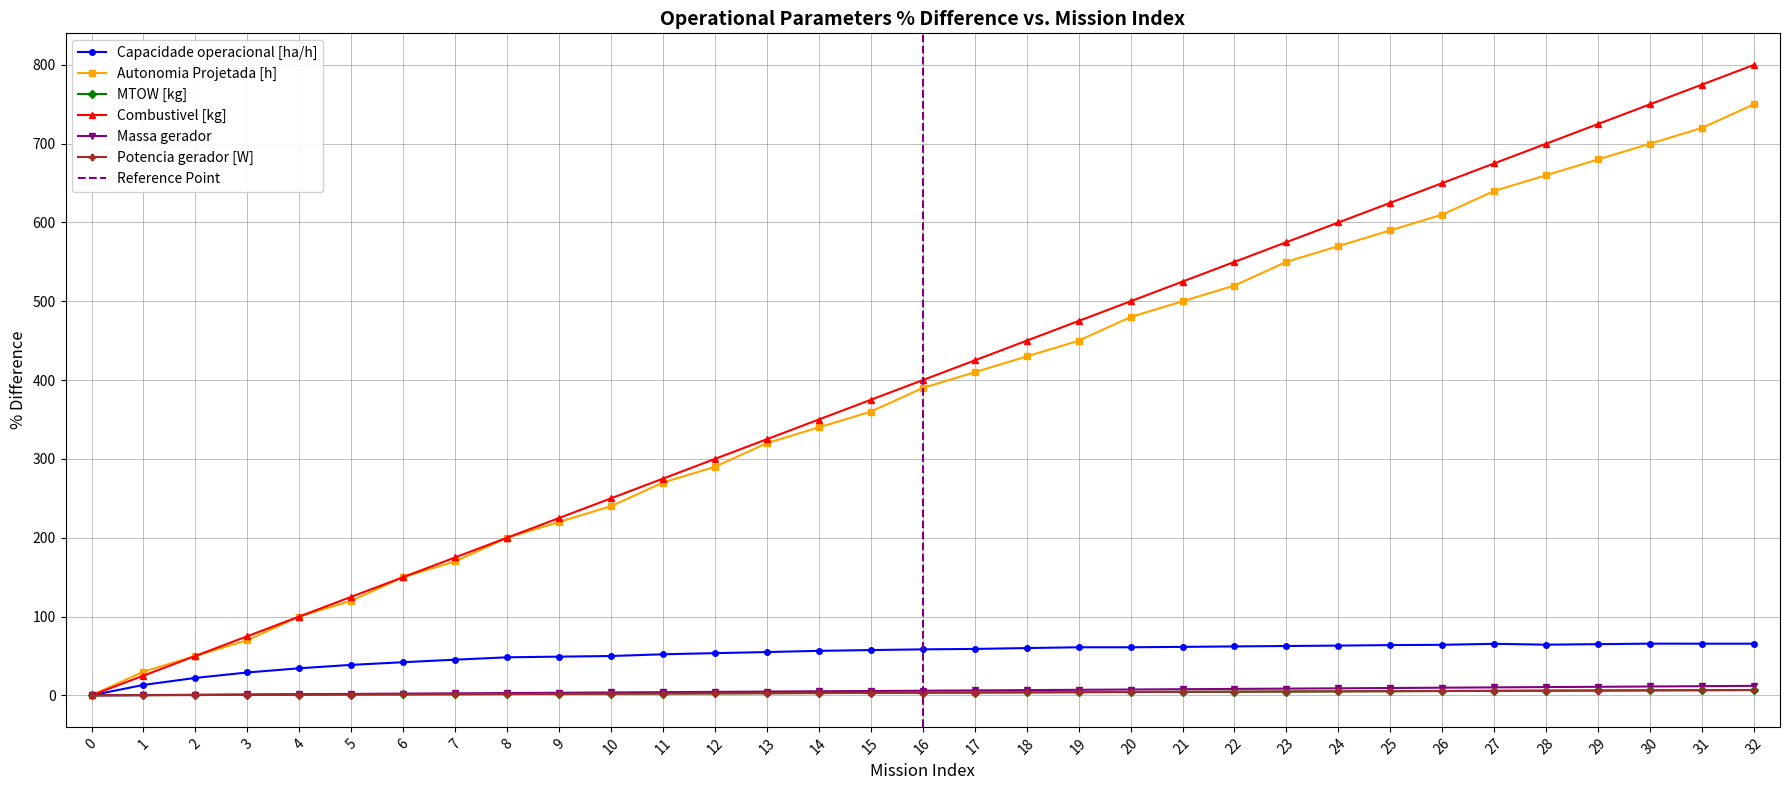

True or false: Potencia gerador [W] has more than 0 interior local peaks.

False